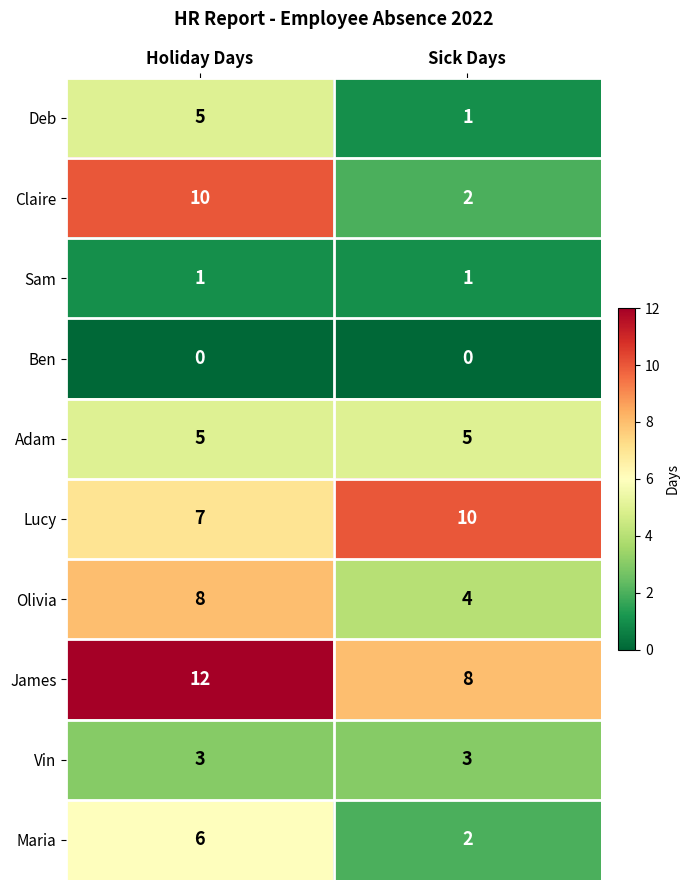

What is the highest value of the James series?

12